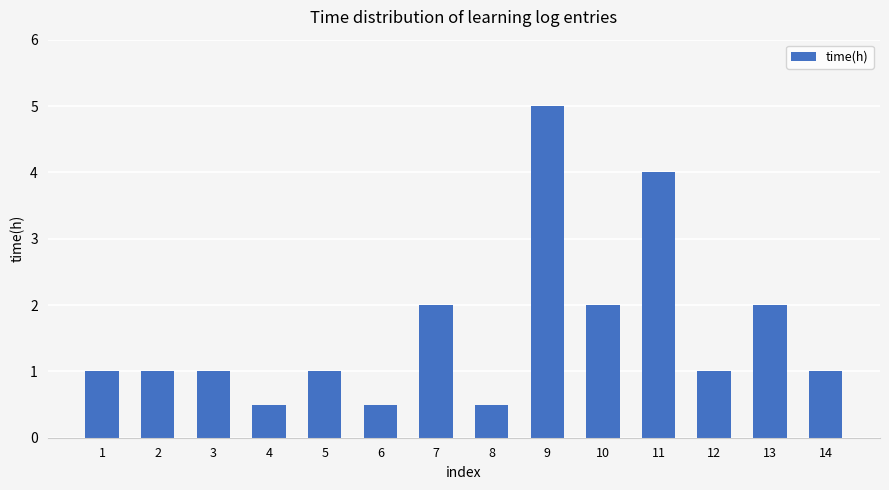

What is the greatest value displayed?

5.0